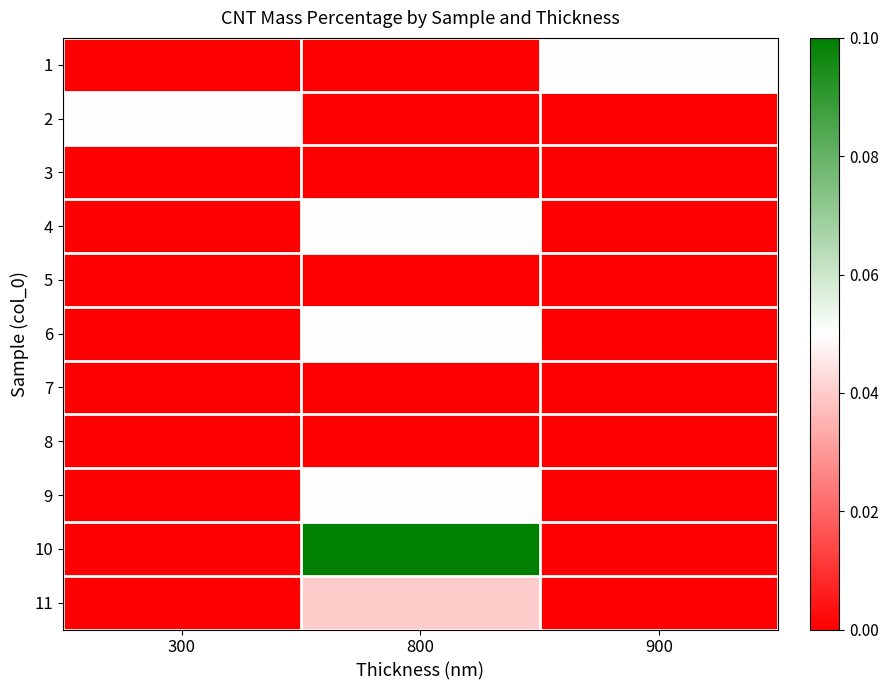

Which label corresponds to the smallest value in the chart?

300